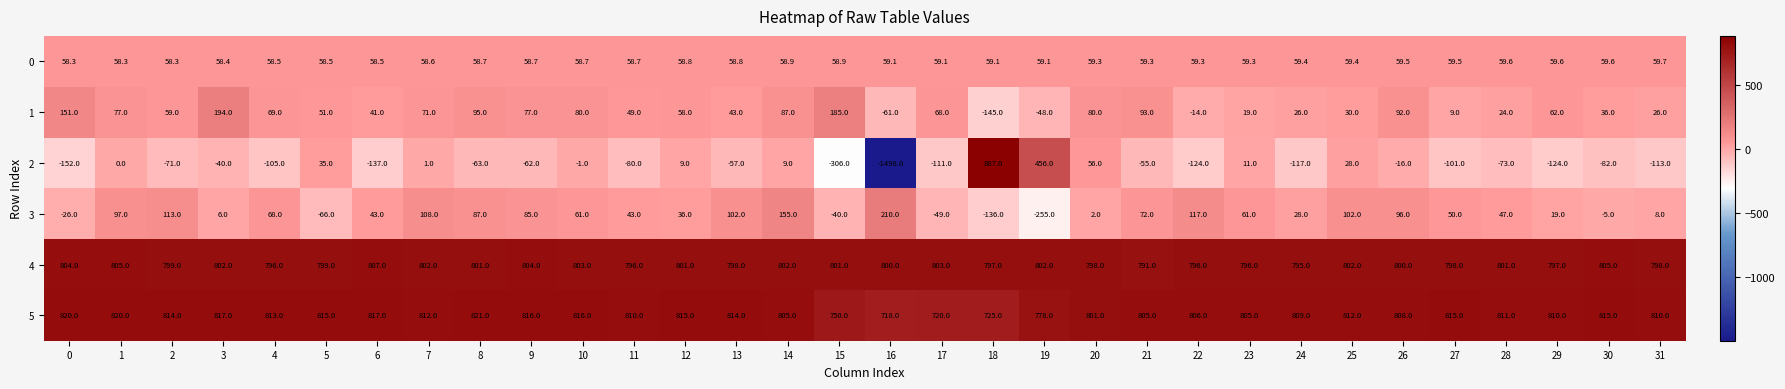

Rank the series at 7 from highest to lowest value.

5, 4, 3, 1, 0, 2